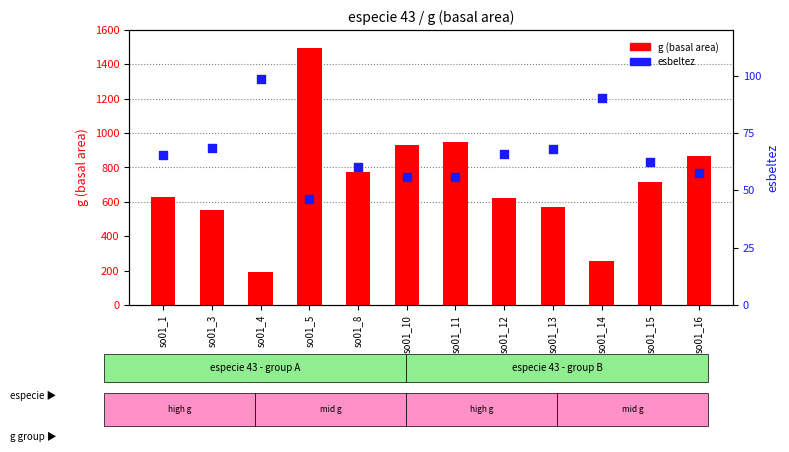

Is the value of esbeltez at so01_5 greater than the value of g (basal area) at so01_1?

No